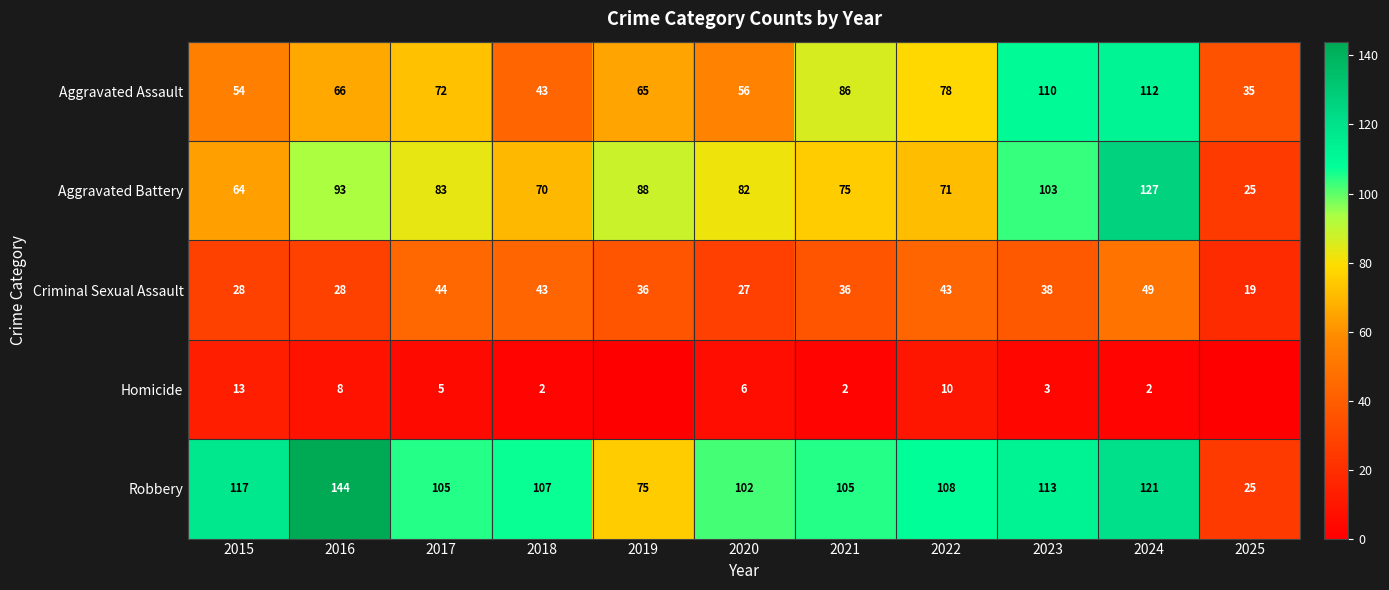

The value of Robbery at 2021 is 105. True or false?

True